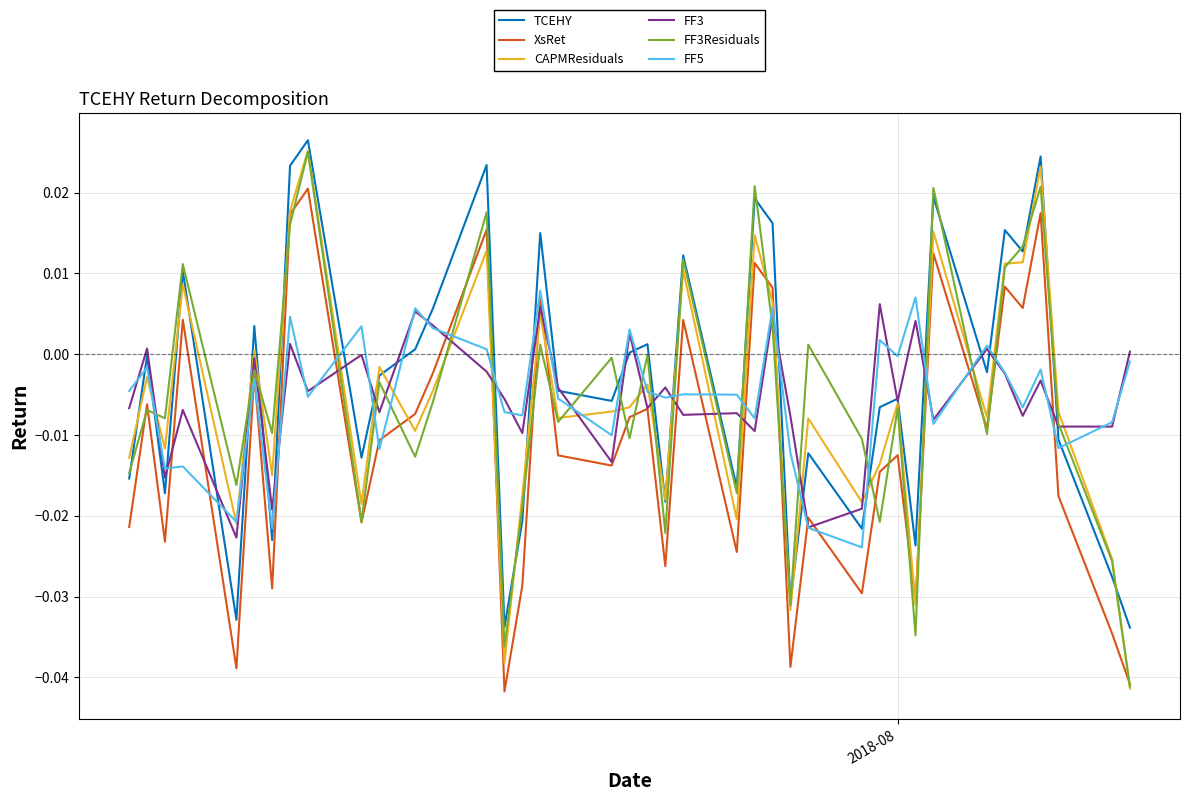

How many values in the CAPMResiduals series are below 0?

27